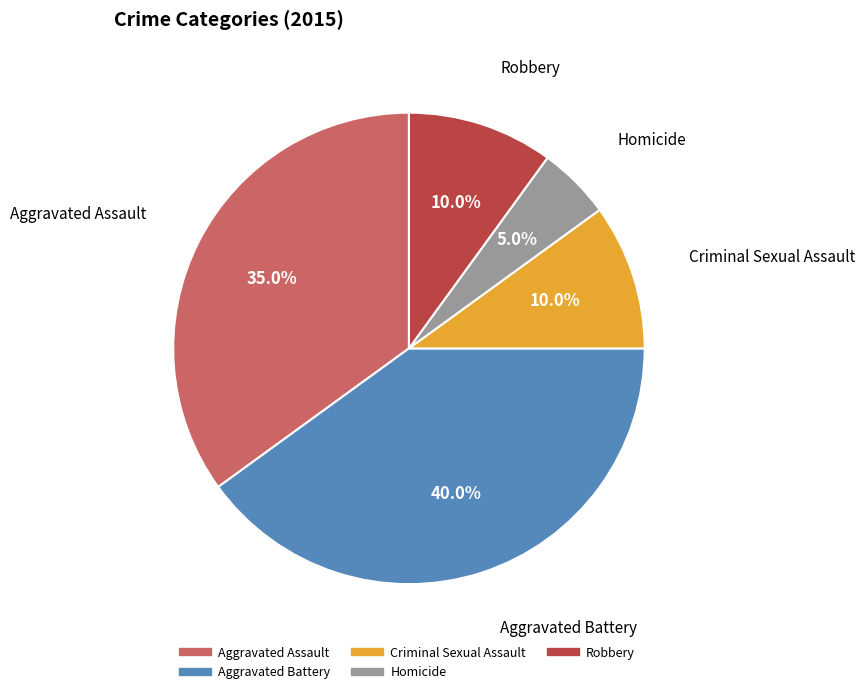

Between Homicide and Aggravated Battery, which is larger?

Aggravated Battery